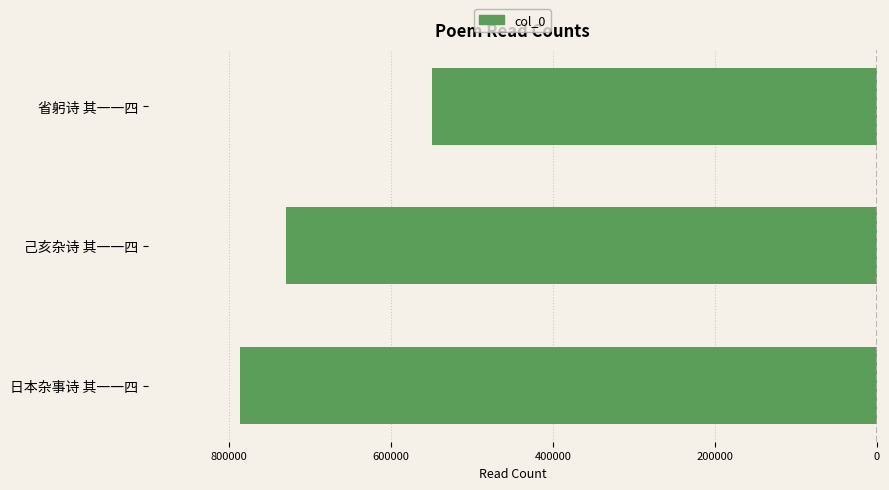

What is the difference between the maximum and minimum values?

236748